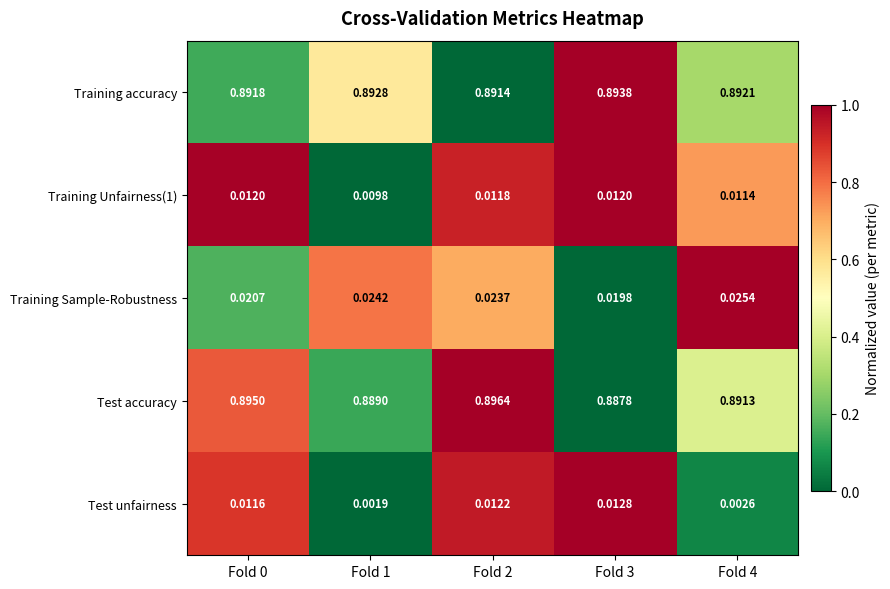

Which series changed the most between Fold 1 and Fold 4?

Test accuracy